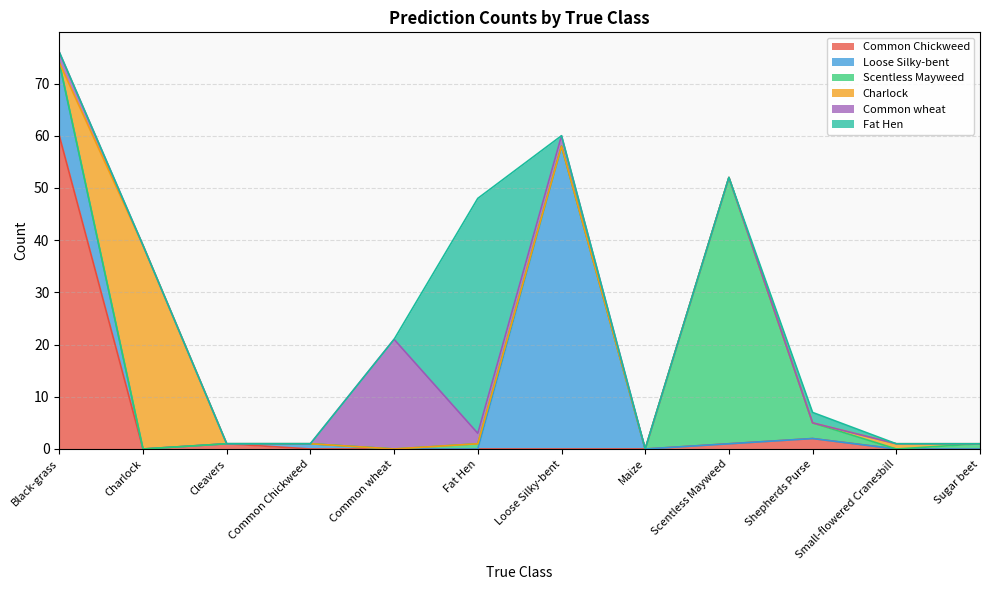

At which category is the sum across all series the highest?

Black-grass